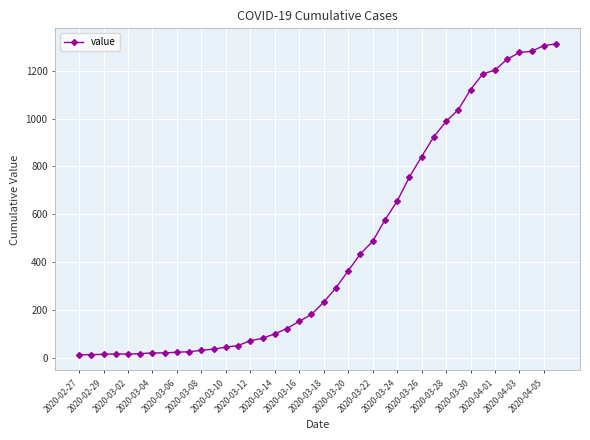

What is the greatest value displayed?

1312